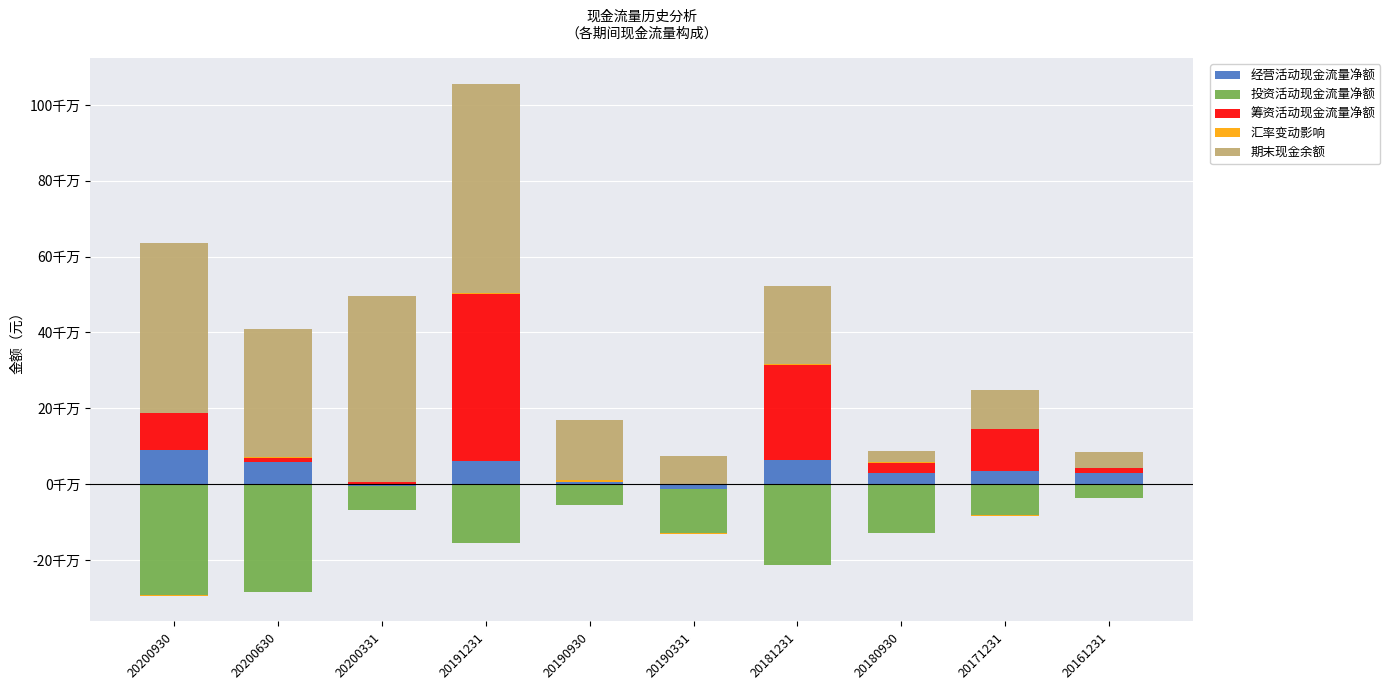

How many data points in 期末现金余额 are above 206446196?

5